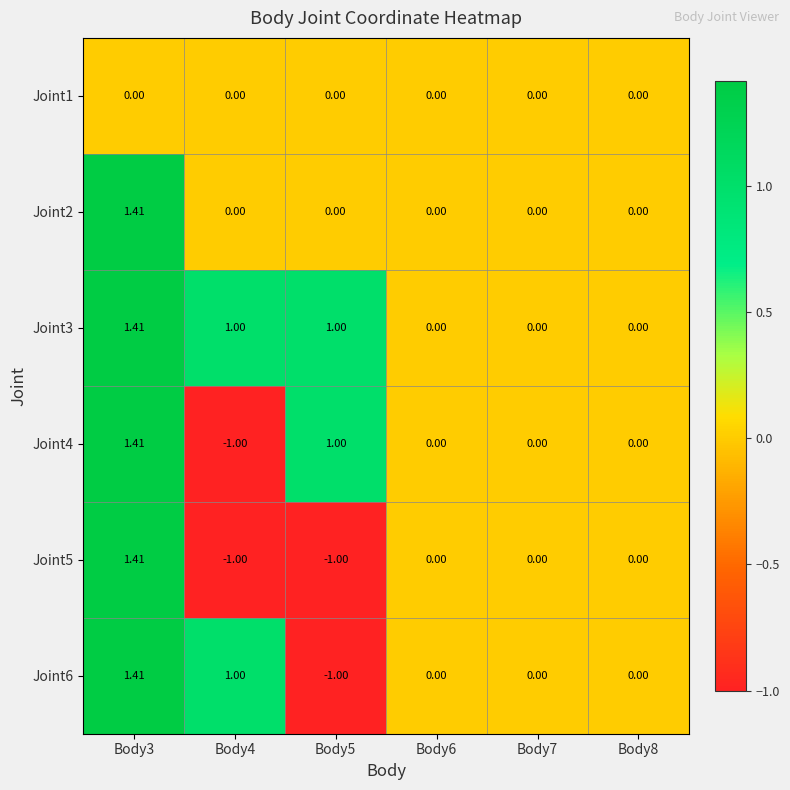

Is the value of Joint3 at Body4 greater than the value of Joint5 at Body5?

Yes